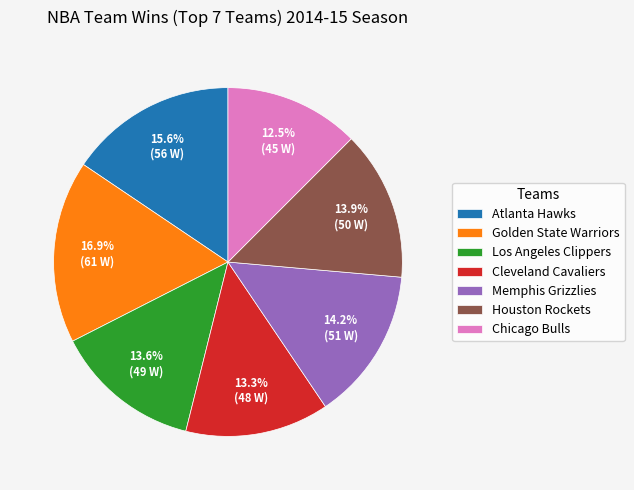

To the nearest percent, what percentage of the pie is Houston Rockets?

14%